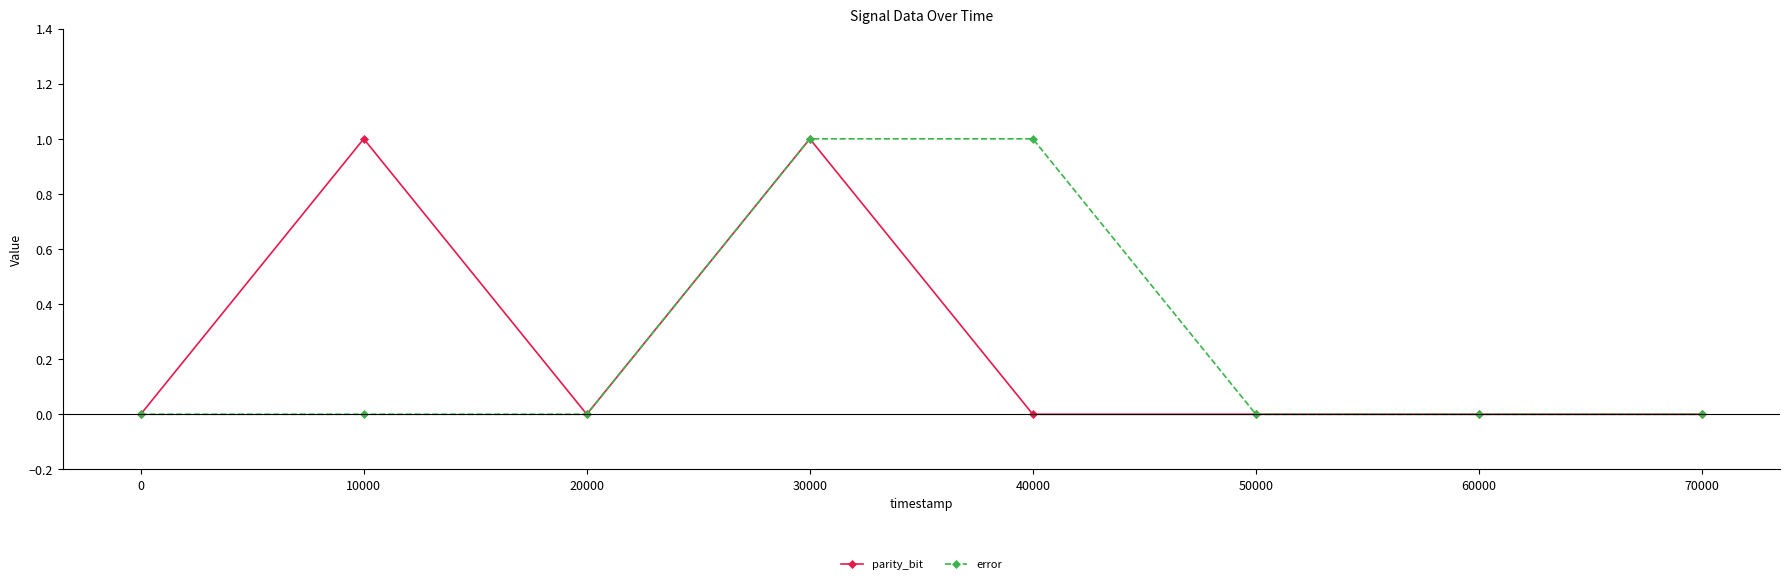

What is the value of the parity_bit point at the 2nd from the left?

1